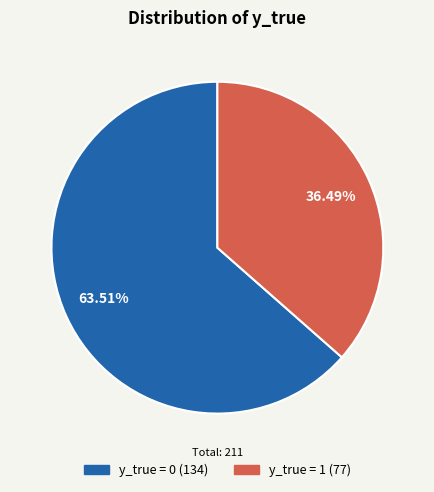

Does y_true = 1 account for over 50% of the chart?

No